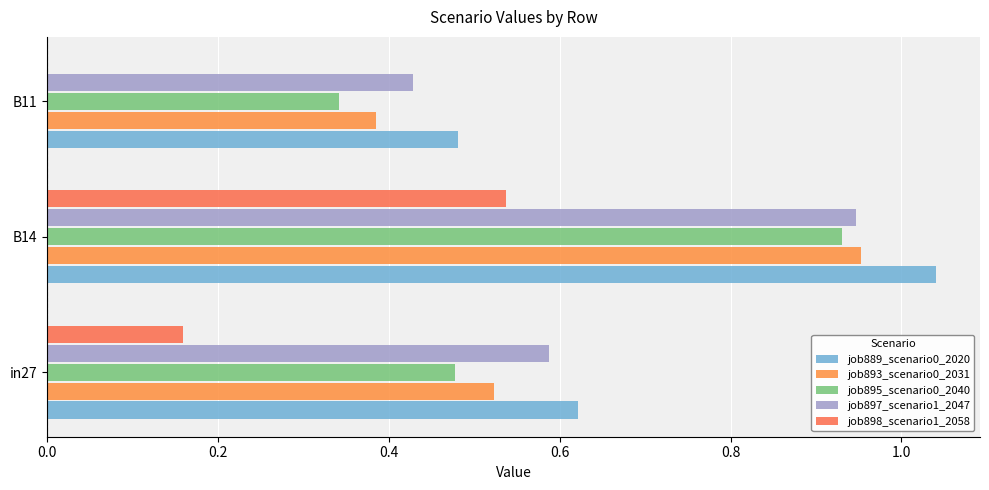

What is the sum of all job893_scenario0_2031 values?

1.9